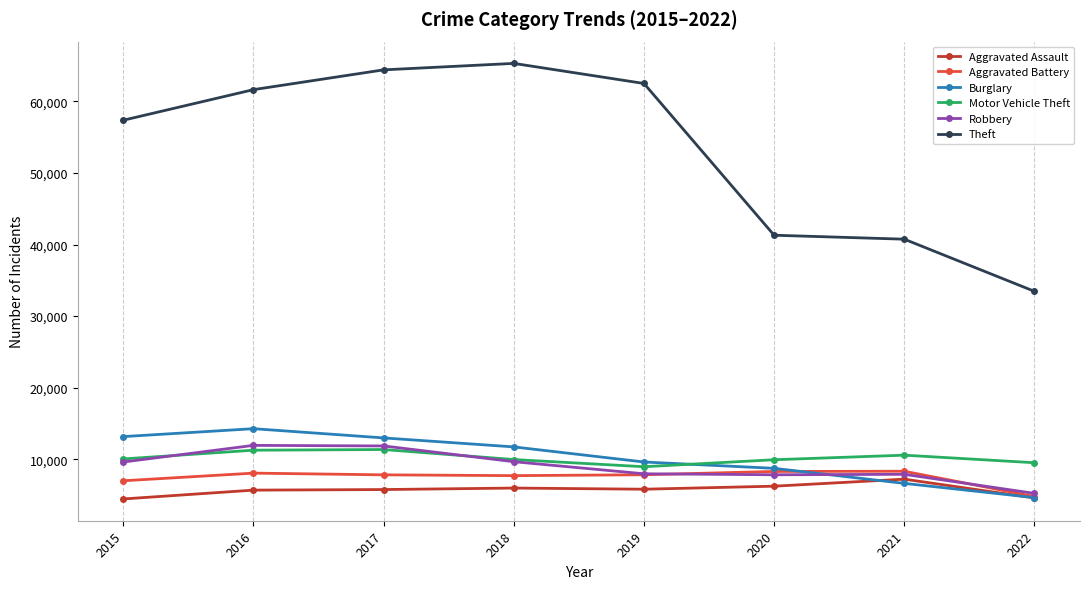

The value of Theft at 2019 is 62478. True or false?

True